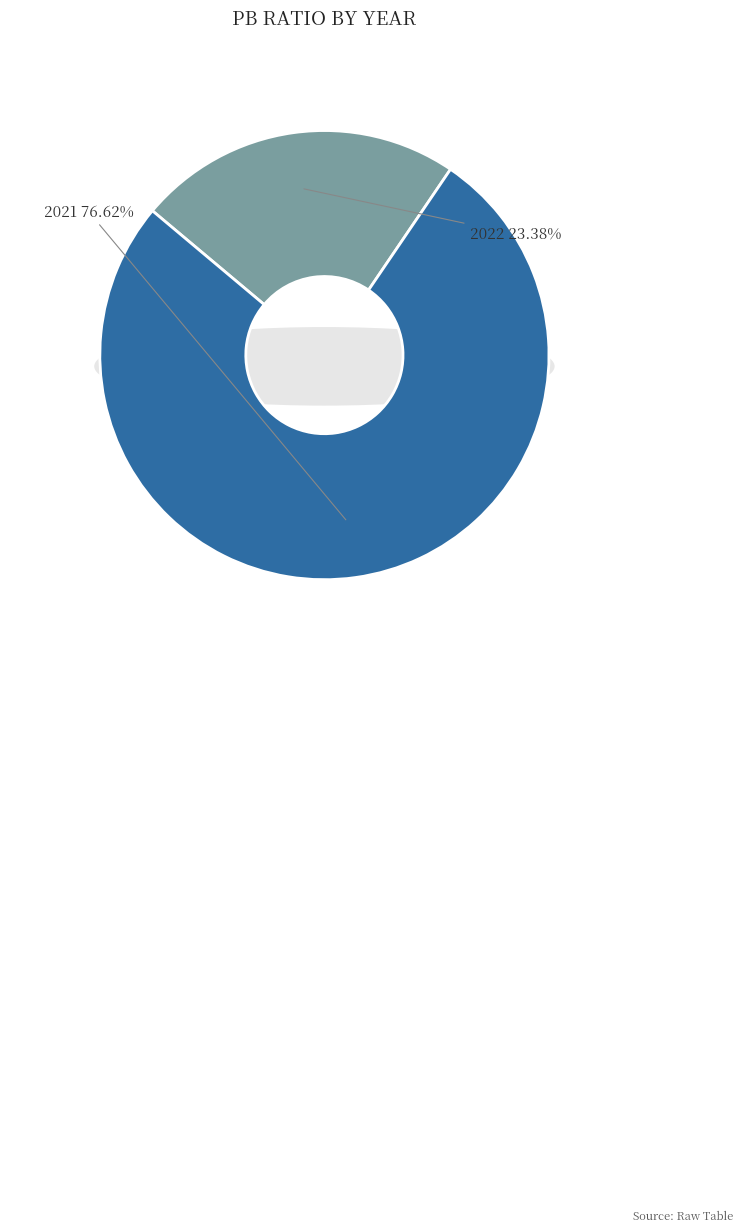

To the nearest percent, what percentage of the pie is 2022?

23%